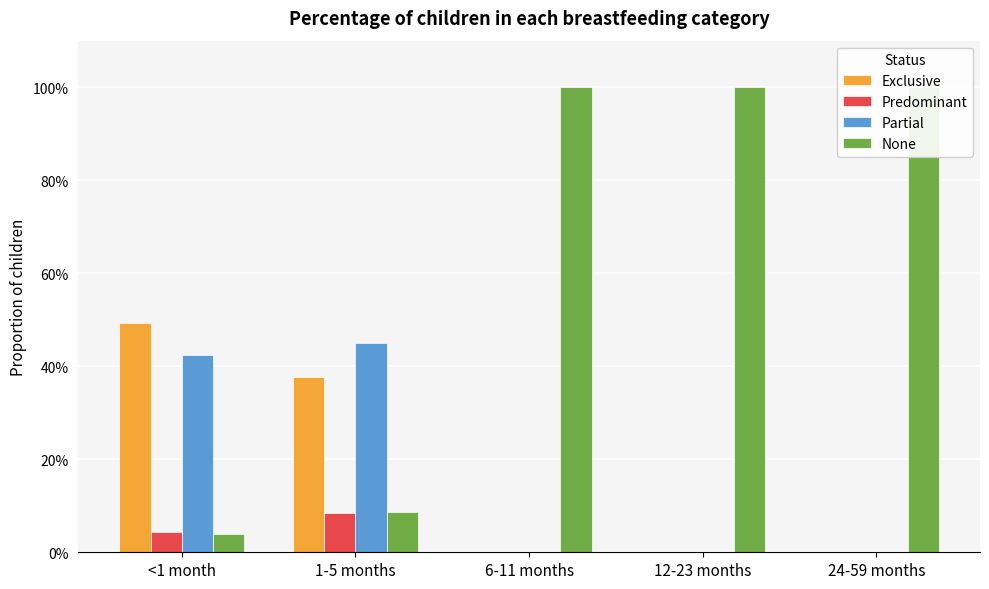

What is the total value across all series at 6-11 months?

1.0